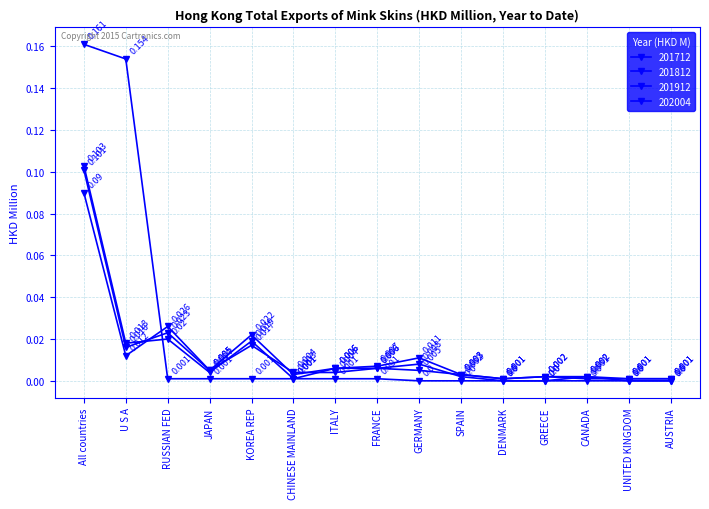

What is the value of the 202004 point at the 2nd from the left?

0.2